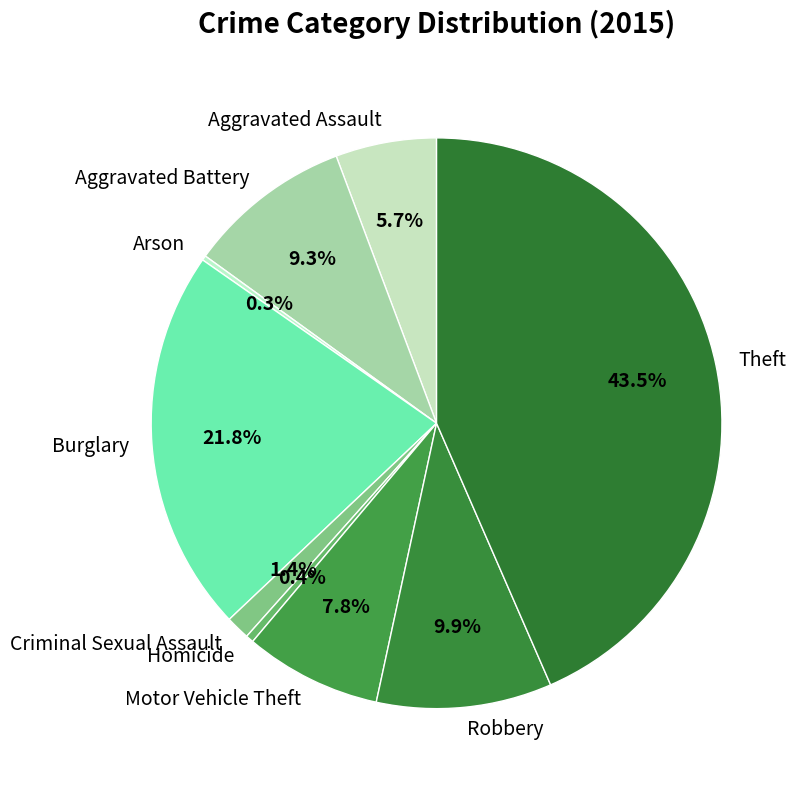

To the nearest percent, what percentage of the pie is Burglary?

22%